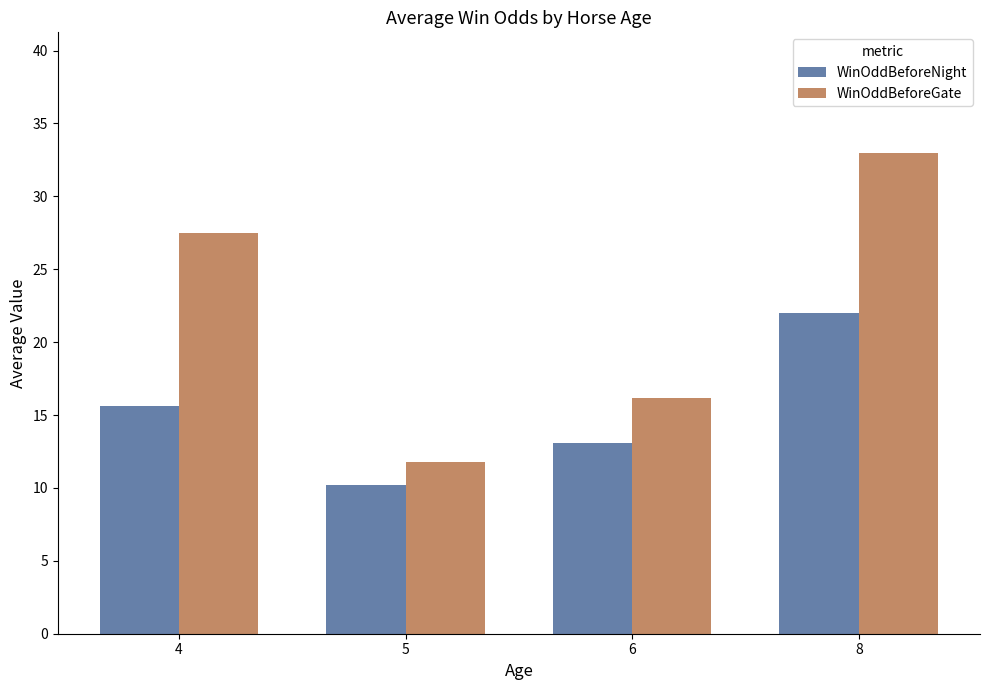

How many bars are there in each group?

2